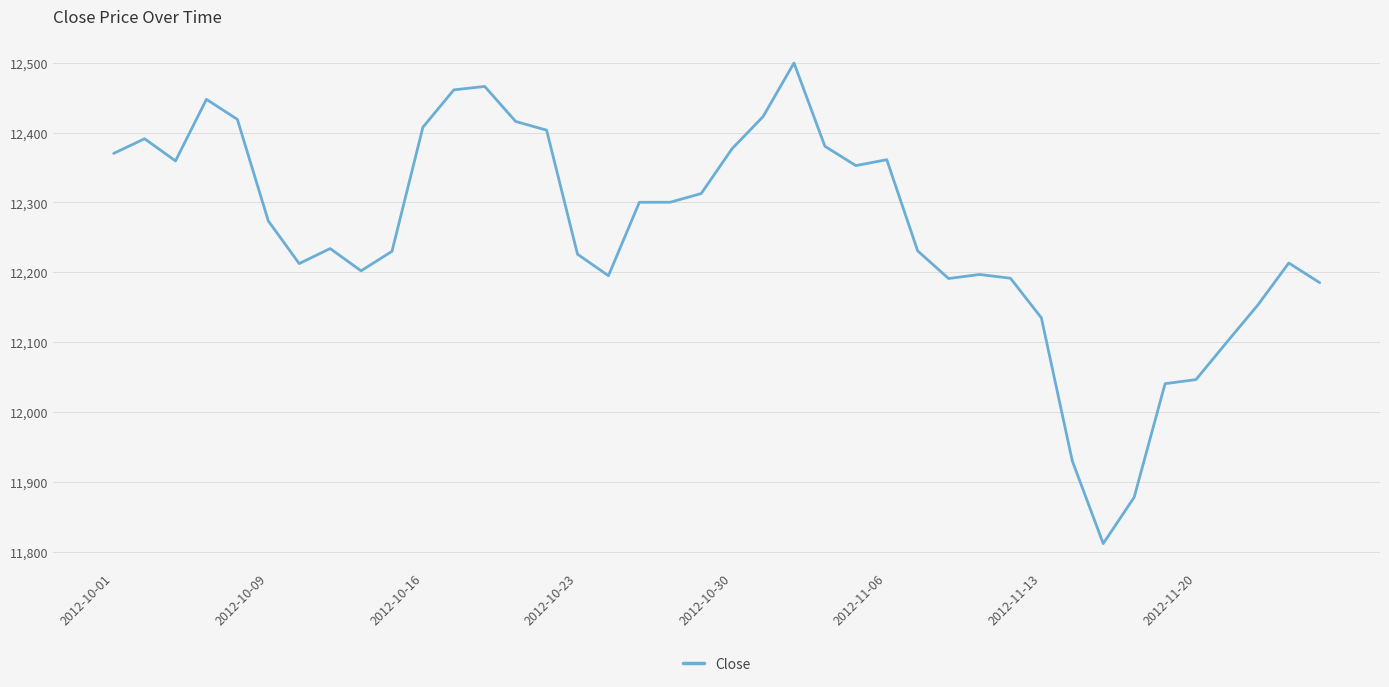

What is the greatest value displayed?

12499.8